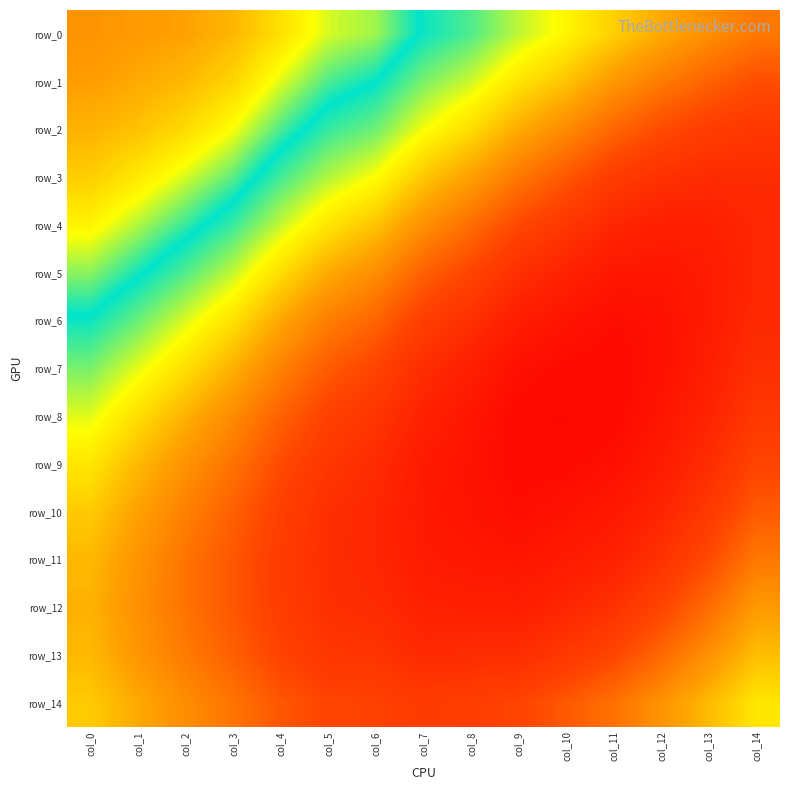

Read the row_11 value at col_7.

0.7